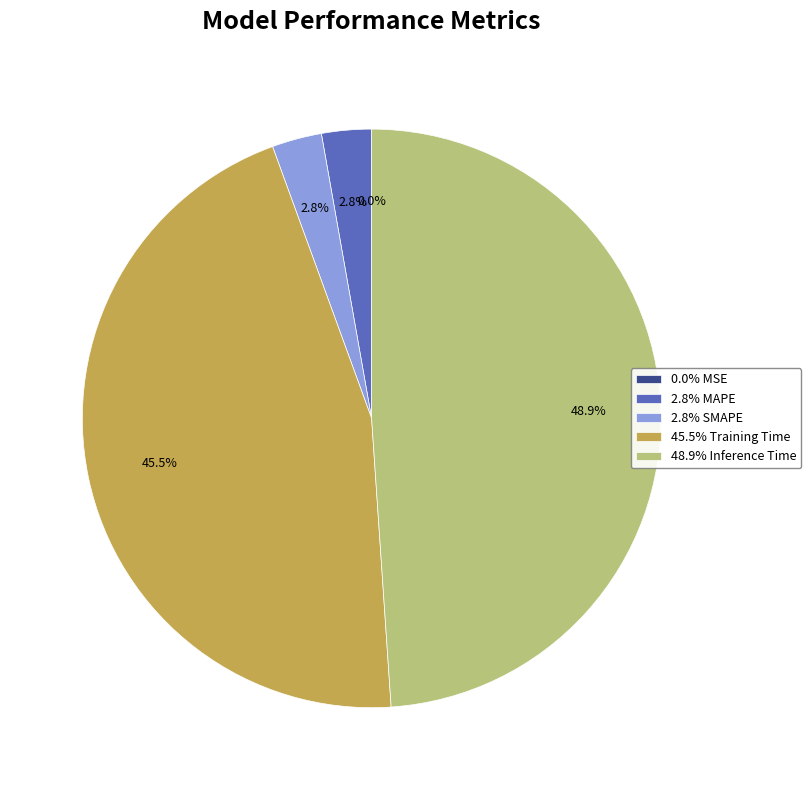

Is there any slice that represents more than half of the pie?

No